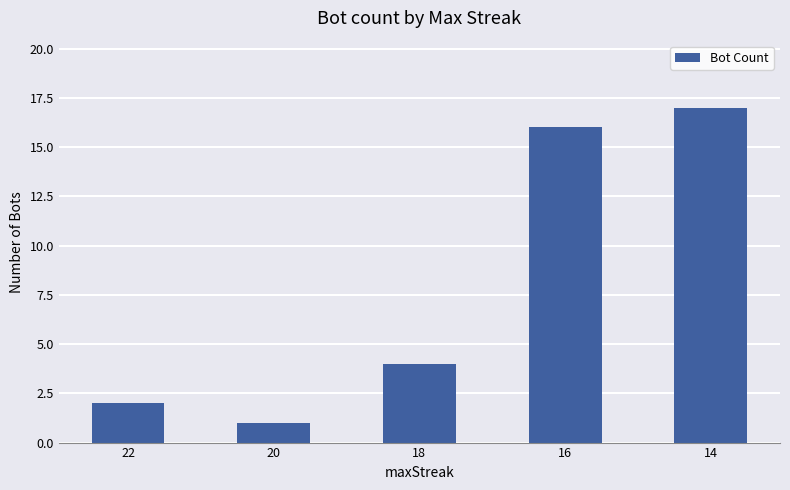

Is it true that the value at 22 is 2?

True